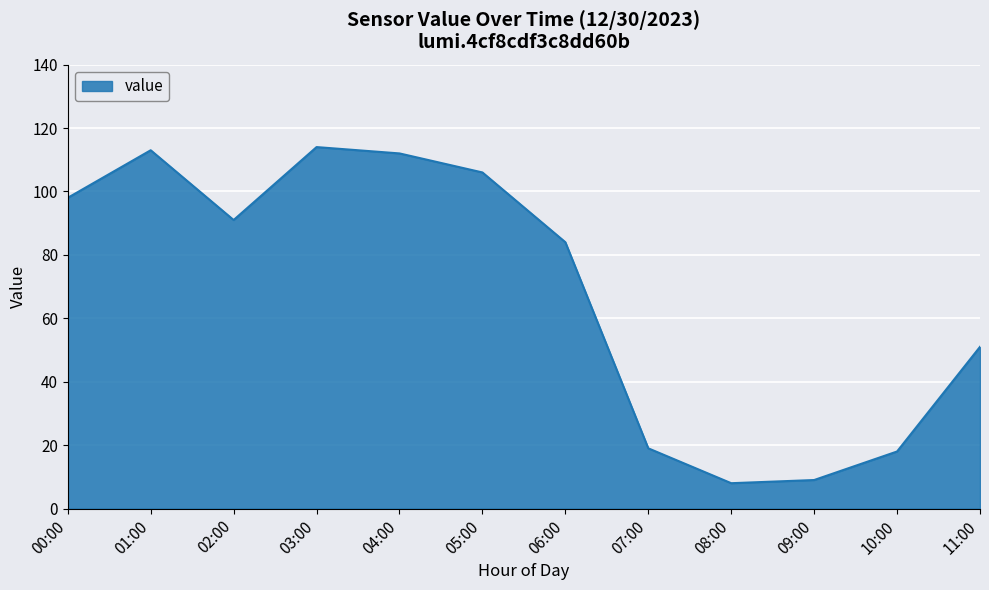

How many interior local valleys (lower than both neighbors) does the data have?

2